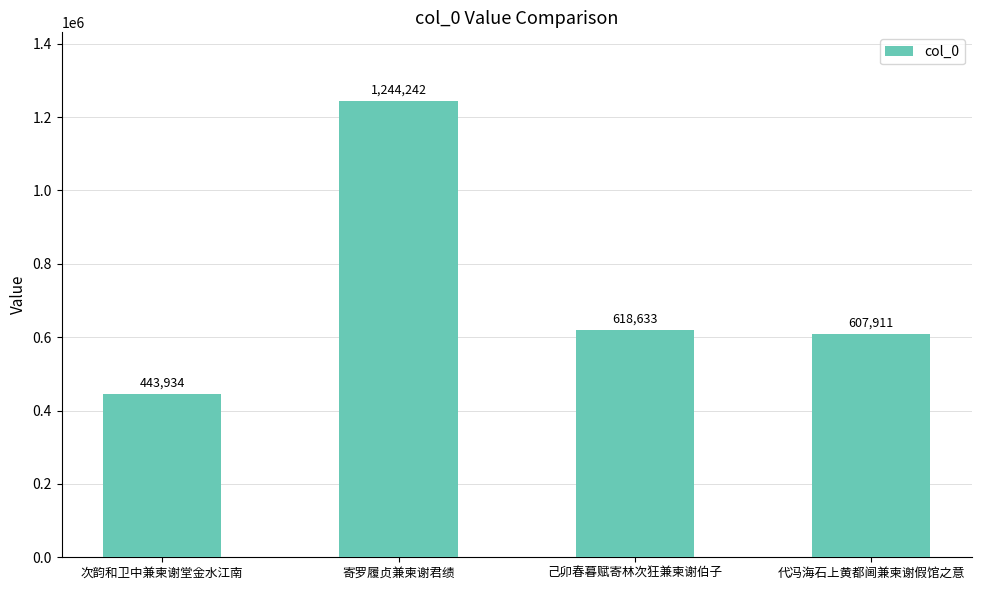

What is the minimum value shown in the chart?

443934